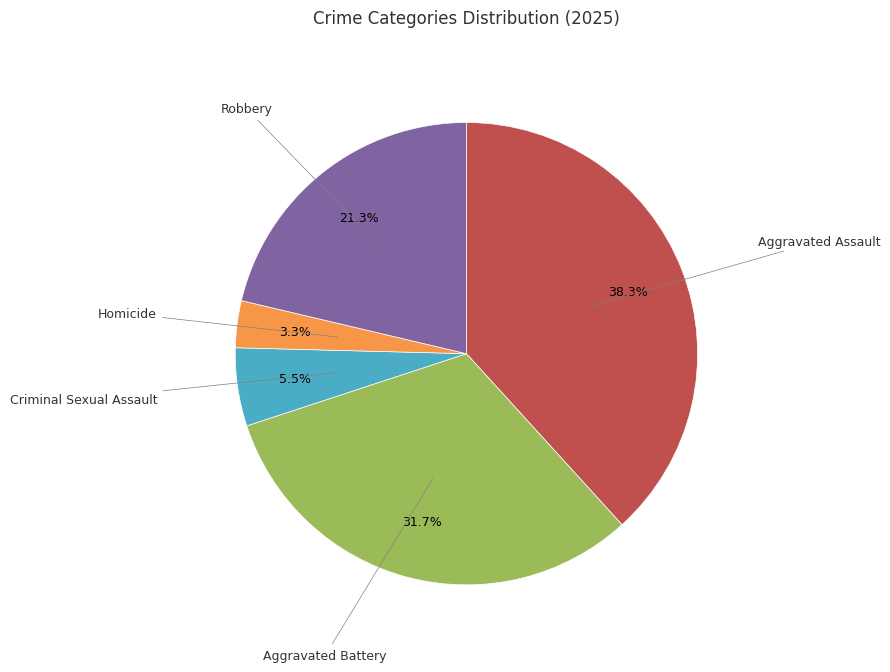

Is it true that Robbery is 21% of the pie?

True